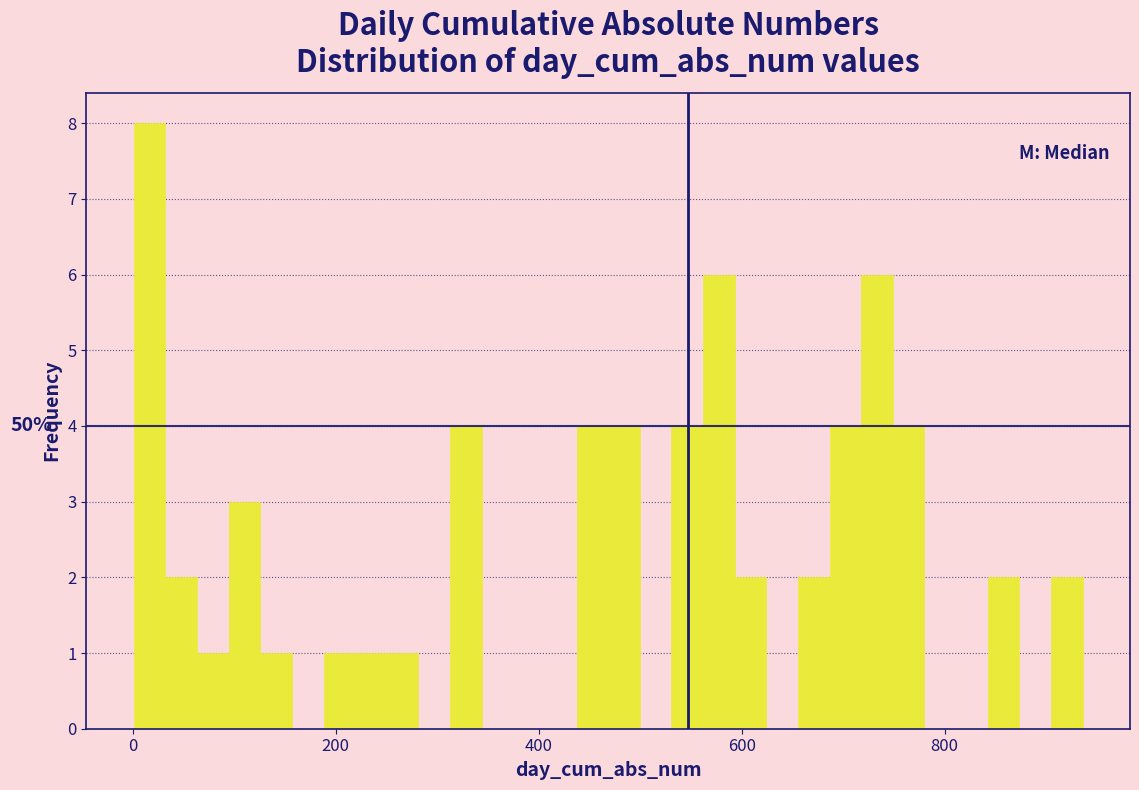

Around what value on the x-axis is the tallest bar? Give the approximate position of its centre, as read against the axis.

20